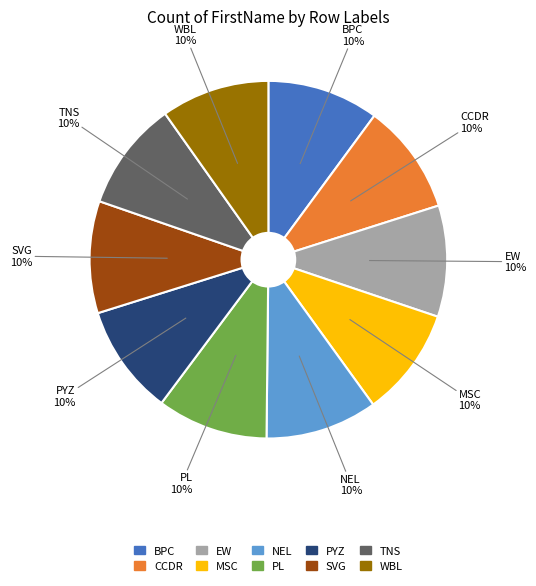

Is it true that TNS is 10% of the pie?

True